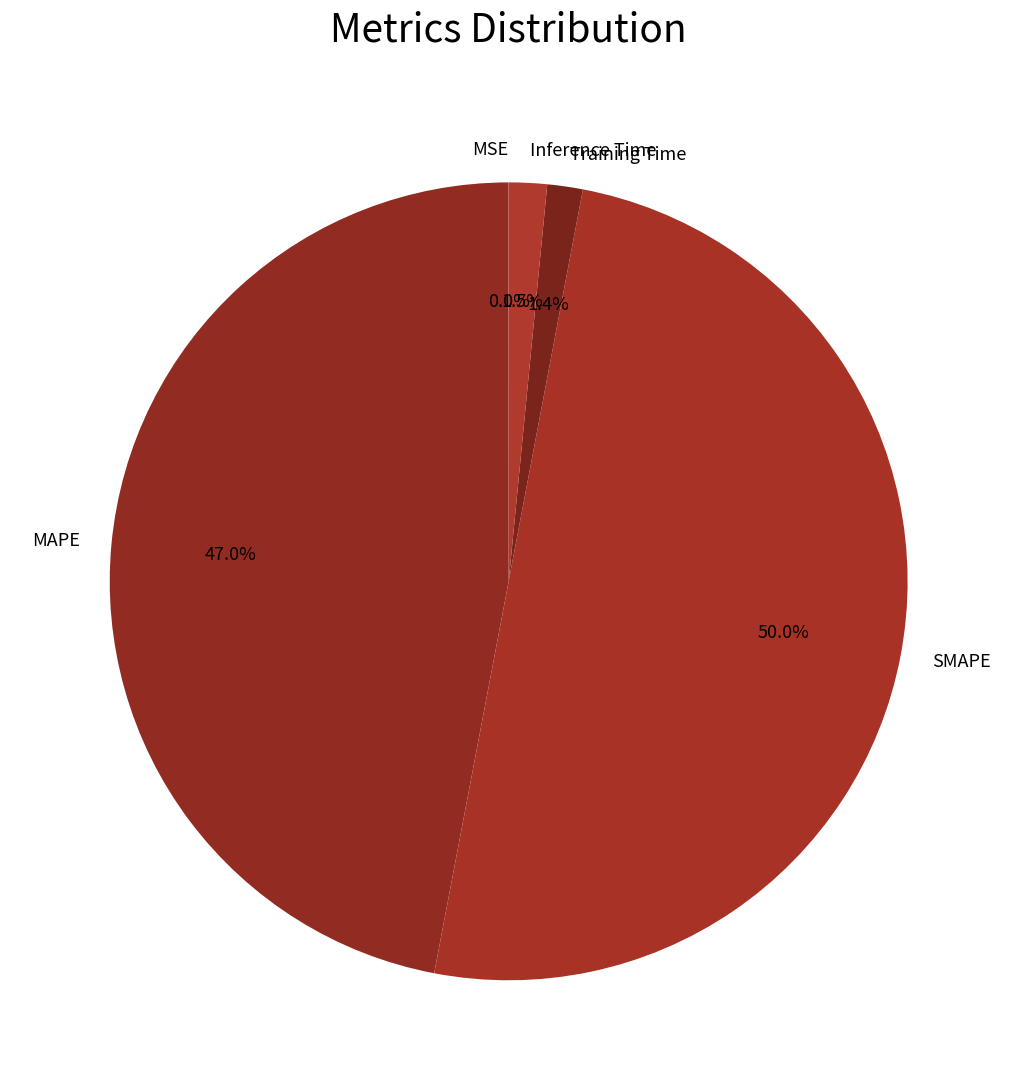

Which category has the biggest portion of the pie?

SMAPE